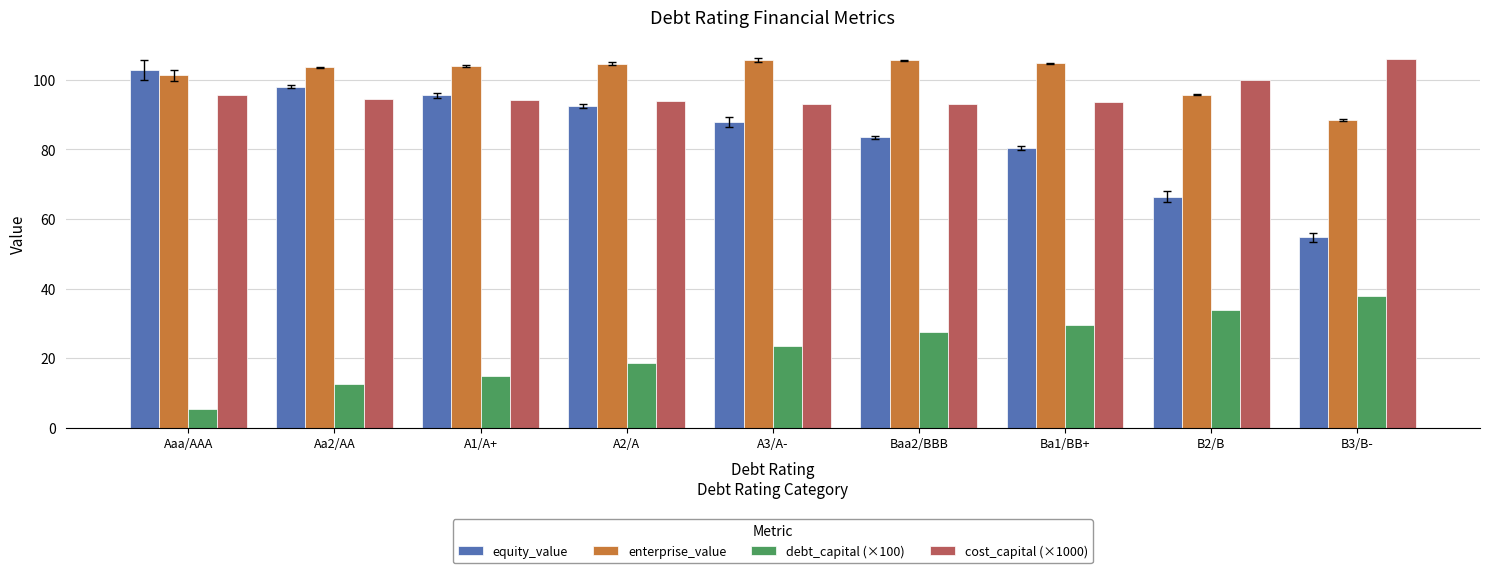

The value of enterprise_value at Ba1/BB+ is 173.6. True or false?

False